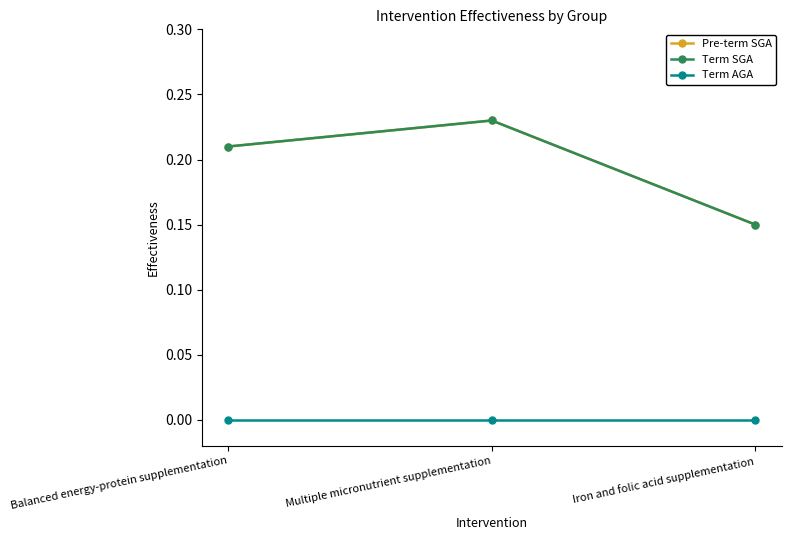

Is it true that Pre-term SGA equals 0.1 at Iron and folic acid supplementation?

False